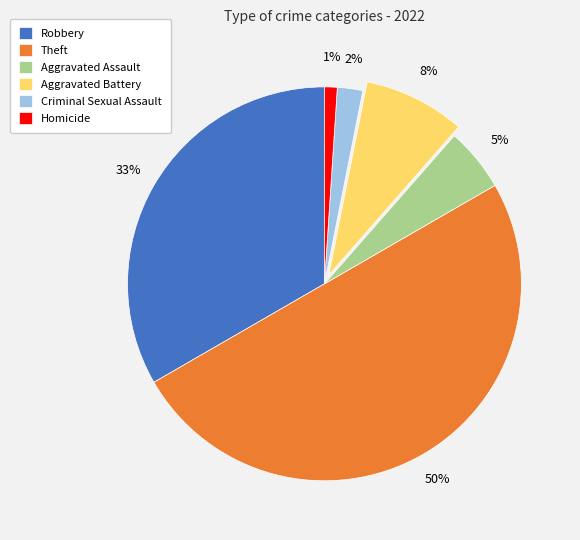

To the nearest percent, what is the difference between the Robbery and Criminal Sexual Assault slice percentages?

31%